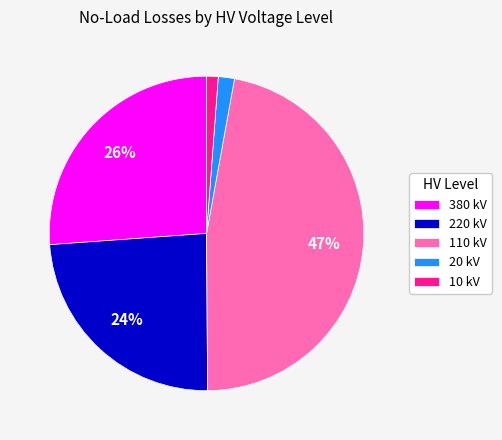

Is it true that 220 kV is 24% of the pie?

True